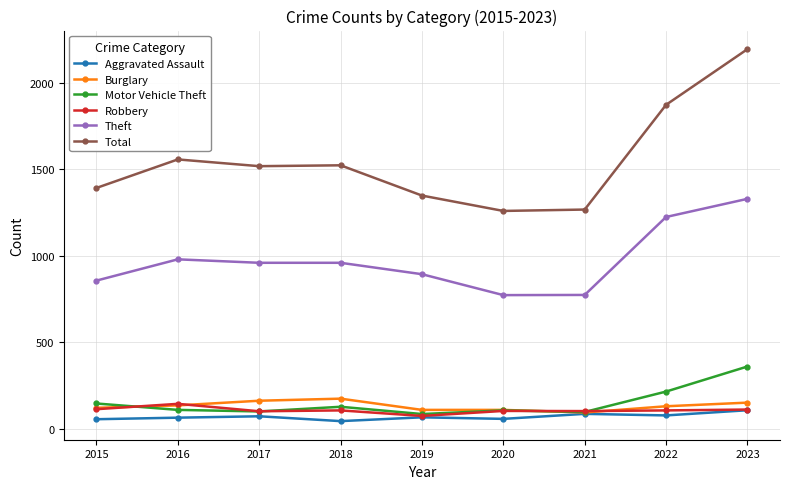

True or false: Theft and Aggravated Assault intersect in this chart.

False